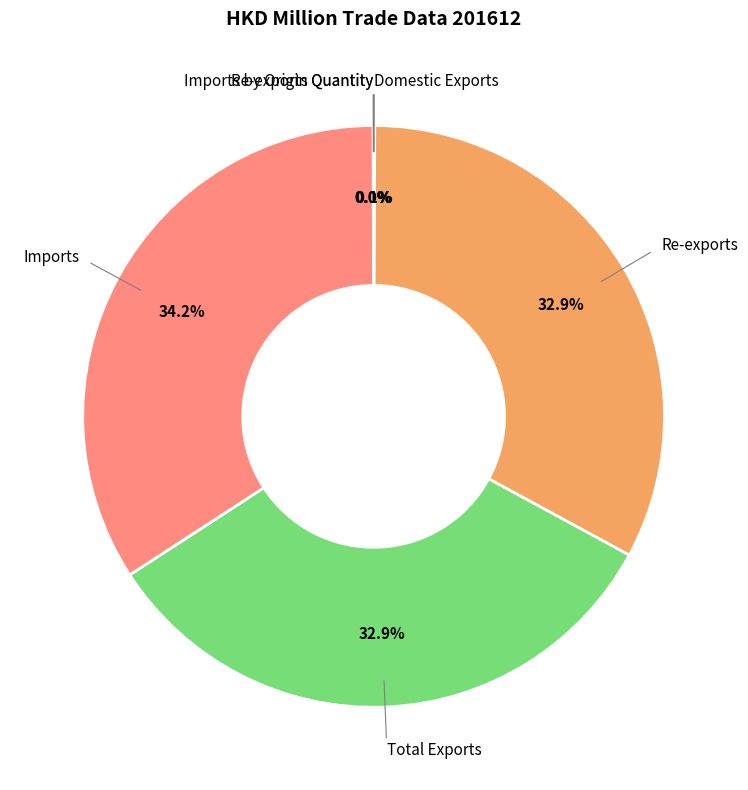

Is there any slice that represents more than half of the pie?

No